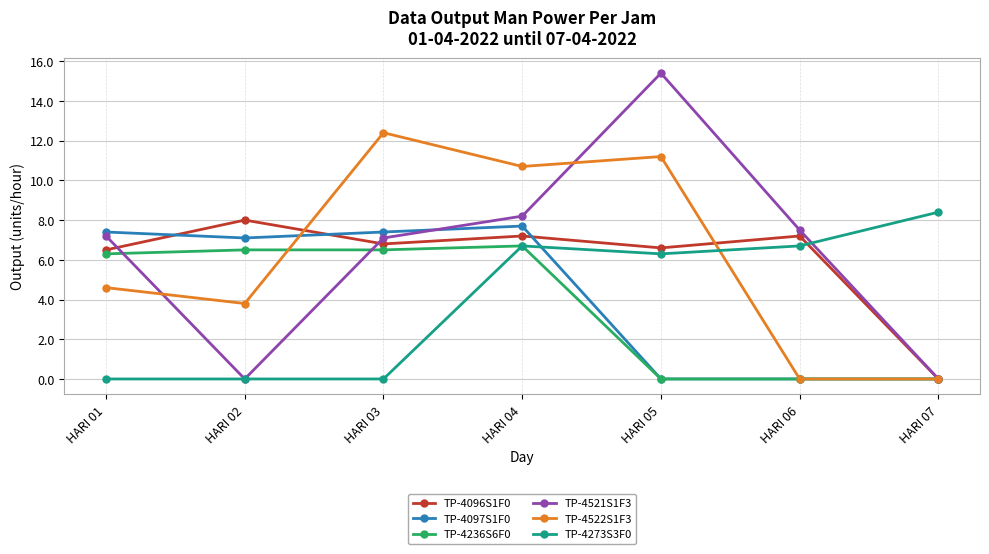

The TP-4273S3F0 series shows 4.0 at HARI 01. True or false?

False